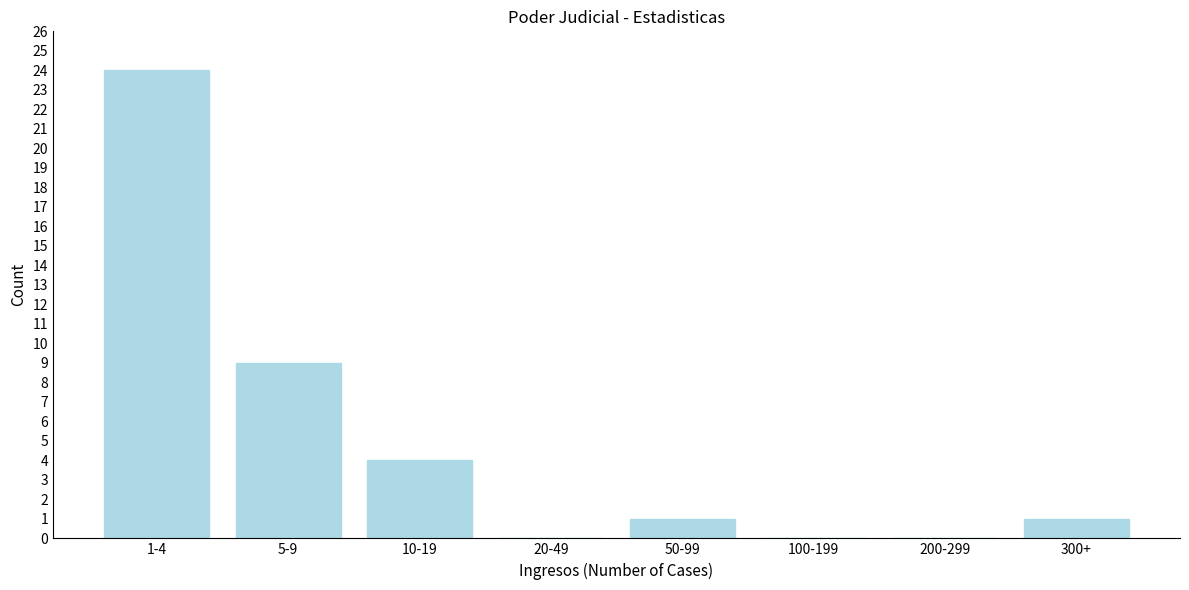

Reading left to right, list all the values displayed in this chart.

1-4=24	5-9=9	10-19=4	20-49=0	50-99=1	100-199=0	200-299=0	300+=1